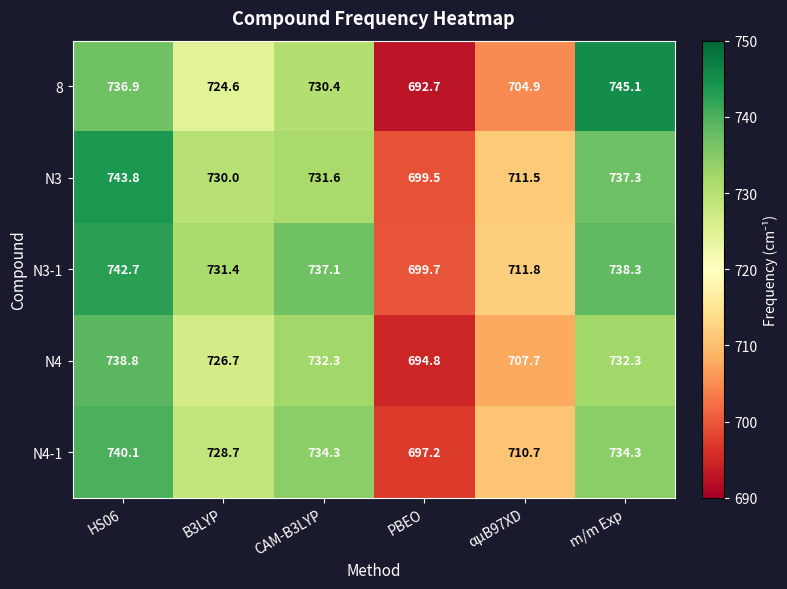

The N3 series shows 731.6 at CAM-B3LYP. True or false?

True